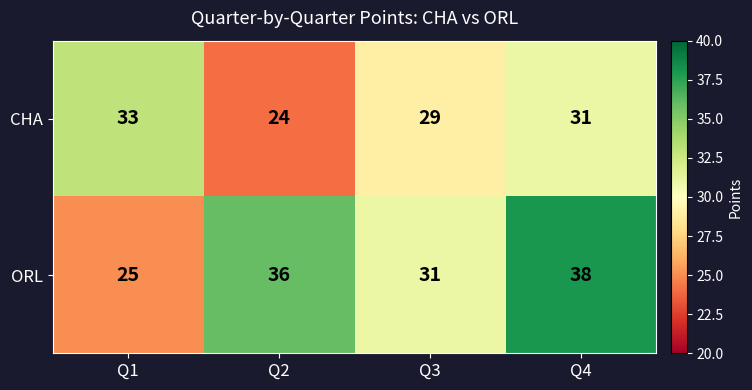

Which series has the largest total across all categories?

ORL